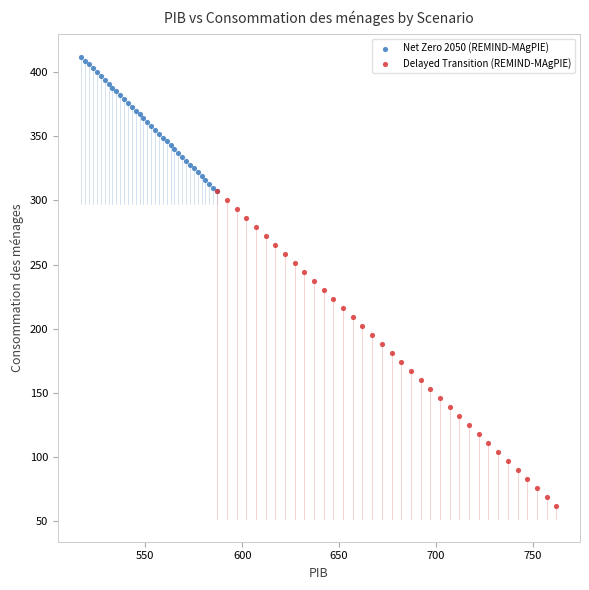

Which series has the widest spread of Y values?

Delayed Transition (REMIND-MAgPIE)